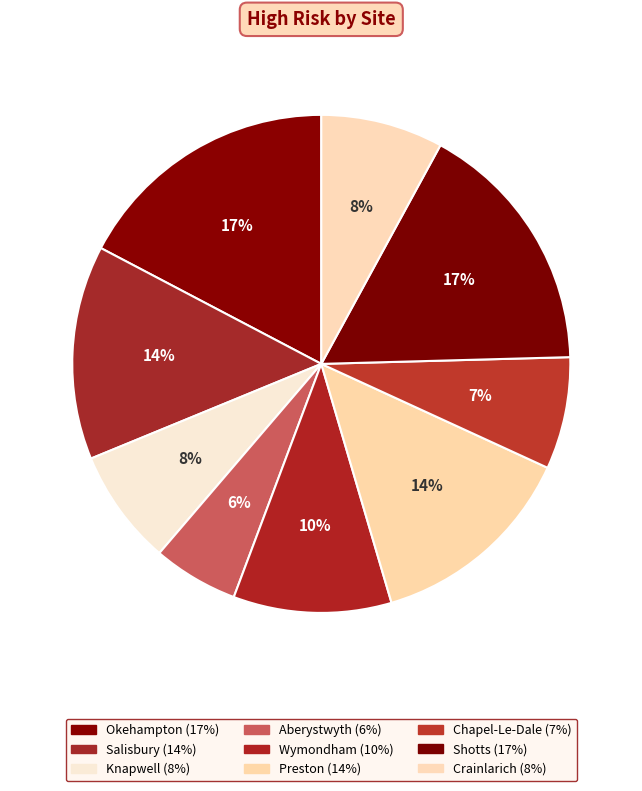

How many segments does this pie chart have?

9